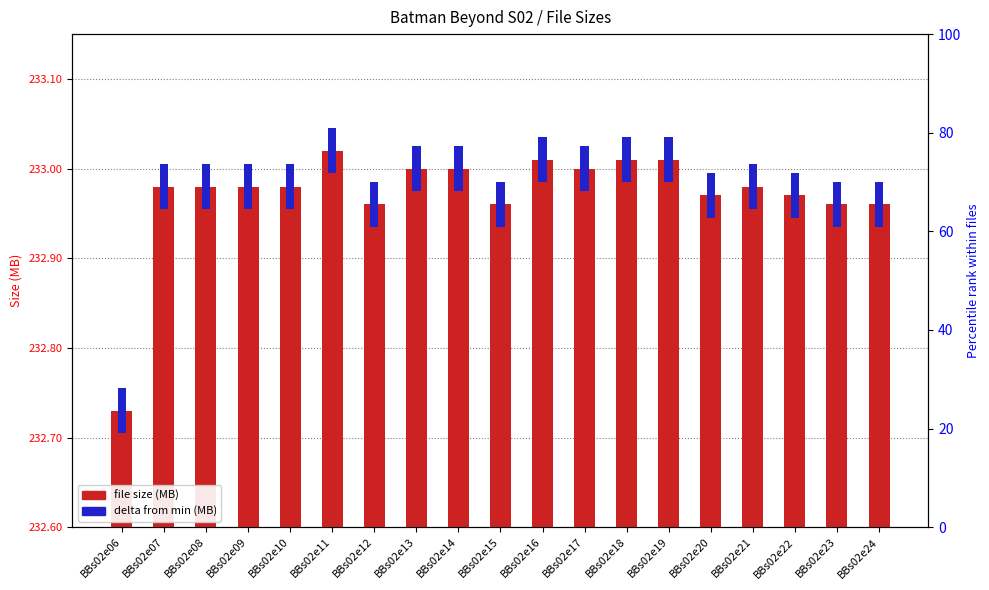

Reading left to right, what are all the values shown in this chart?

file size (MB): BBs02e06=232.7	BBs02e07=233.0	BBs02e08=233.0	BBs02e09=233.0	BBs02e10=233.0	BBs02e11=233.0	BBs02e12=233.0	BBs02e13=233.0	BBs02e14=233.0	BBs02e15=233.0	BBs02e16=233.0	BBs02e17=233.0	BBs02e18=233.0	BBs02e19=233.0	BBs02e20=233.0	BBs02e21=233.0	BBs02e22=233.0	BBs02e23=233.0	BBs02e24=233.0
delta from min: BBs02e06=0.1	BBs02e07=0.1	BBs02e08=0.1	BBs02e09=0.1	BBs02e10=0.1	BBs02e11=0.1	BBs02e12=0.1	BBs02e13=0.1	BBs02e14=0.1	BBs02e15=0.1	BBs02e16=0.1	BBs02e17=0.1	BBs02e18=0.1	BBs02e19=0.1	BBs02e20=0.1	BBs02e21=0.1	BBs02e22=0.1	BBs02e23=0.1	BBs02e24=0.1